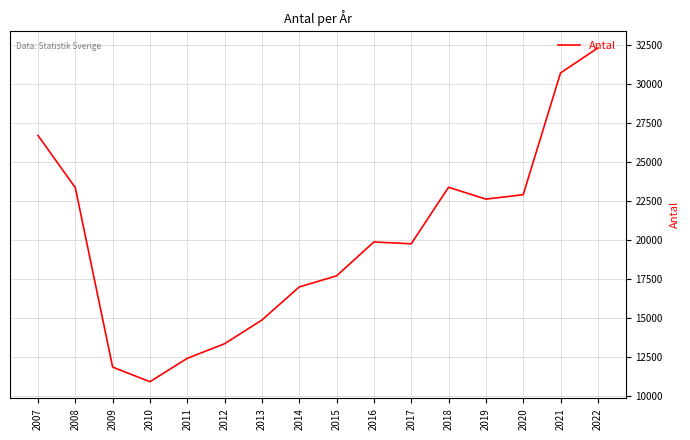

The value at 2016 is 19880. True or false?

True